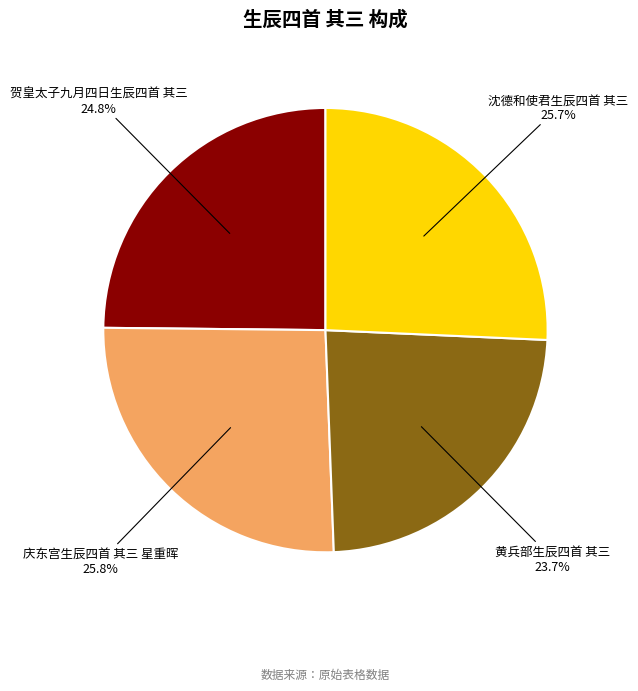

Count the number of slices in the pie.

4